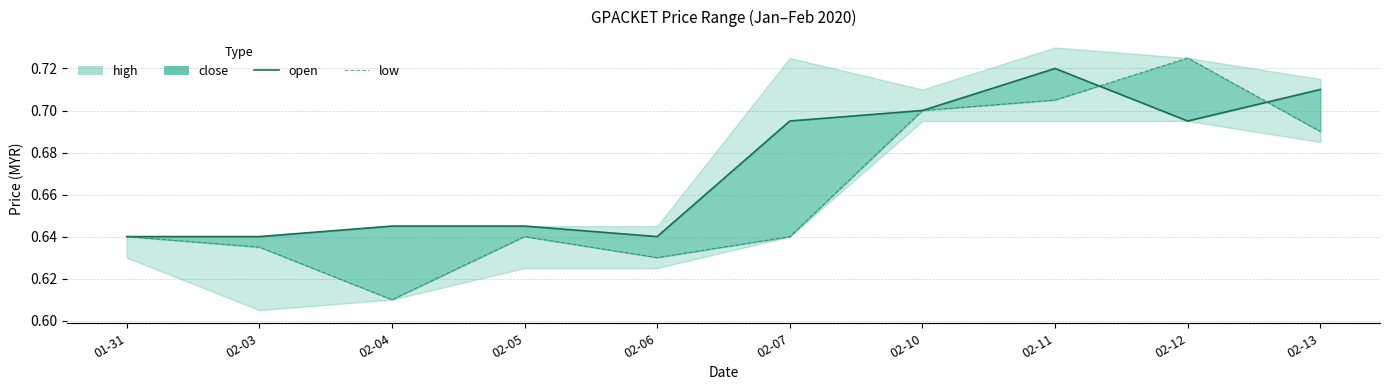

What is the minimum value shown in the chart?

0.6